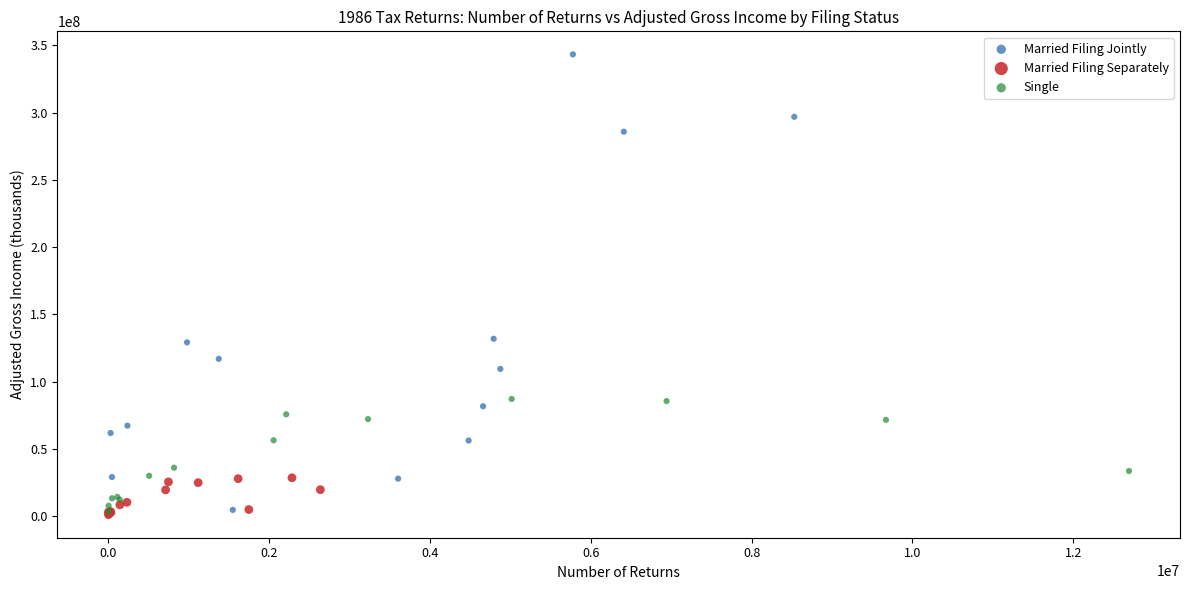

Which series reaches the maximum Y coordinate?

Married Filing Jointly